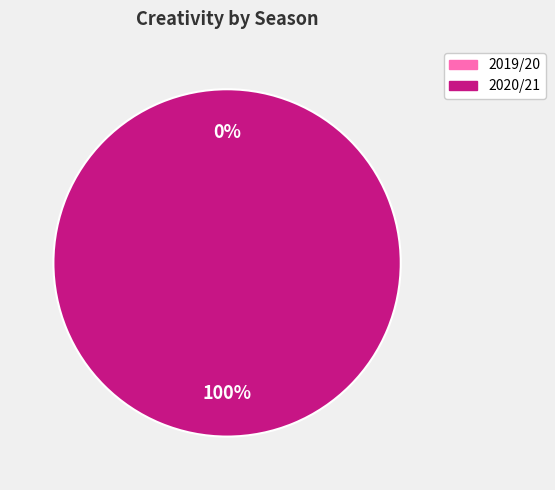

What is the majority slice?

2020/21 (bps=80)